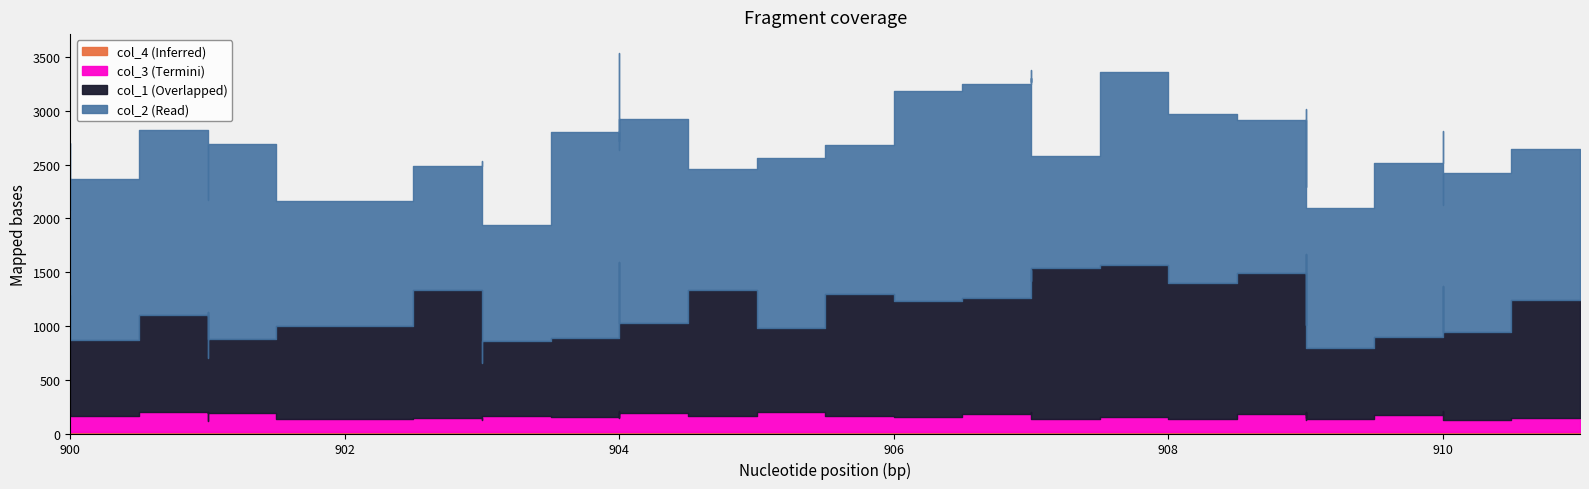

Where is the first local minimum for col_4?

901